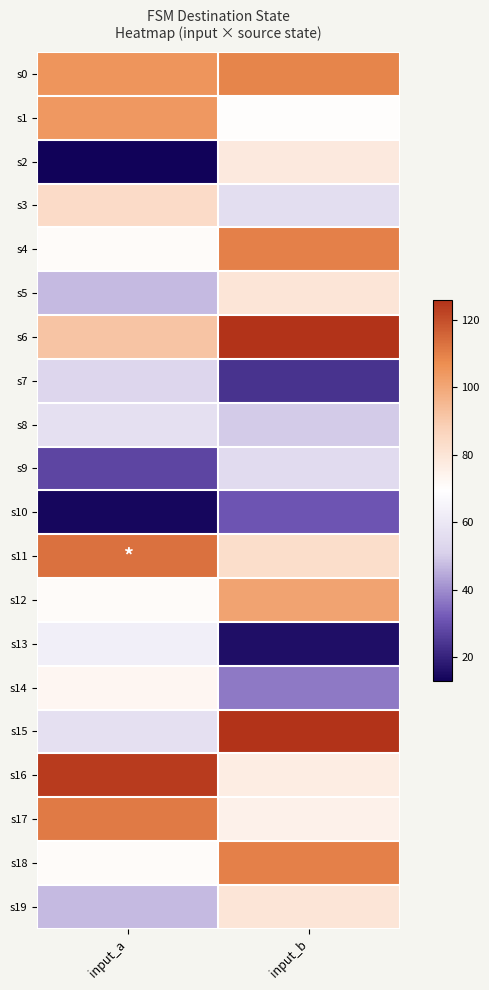

Which series has the largest total across all categories?

s6